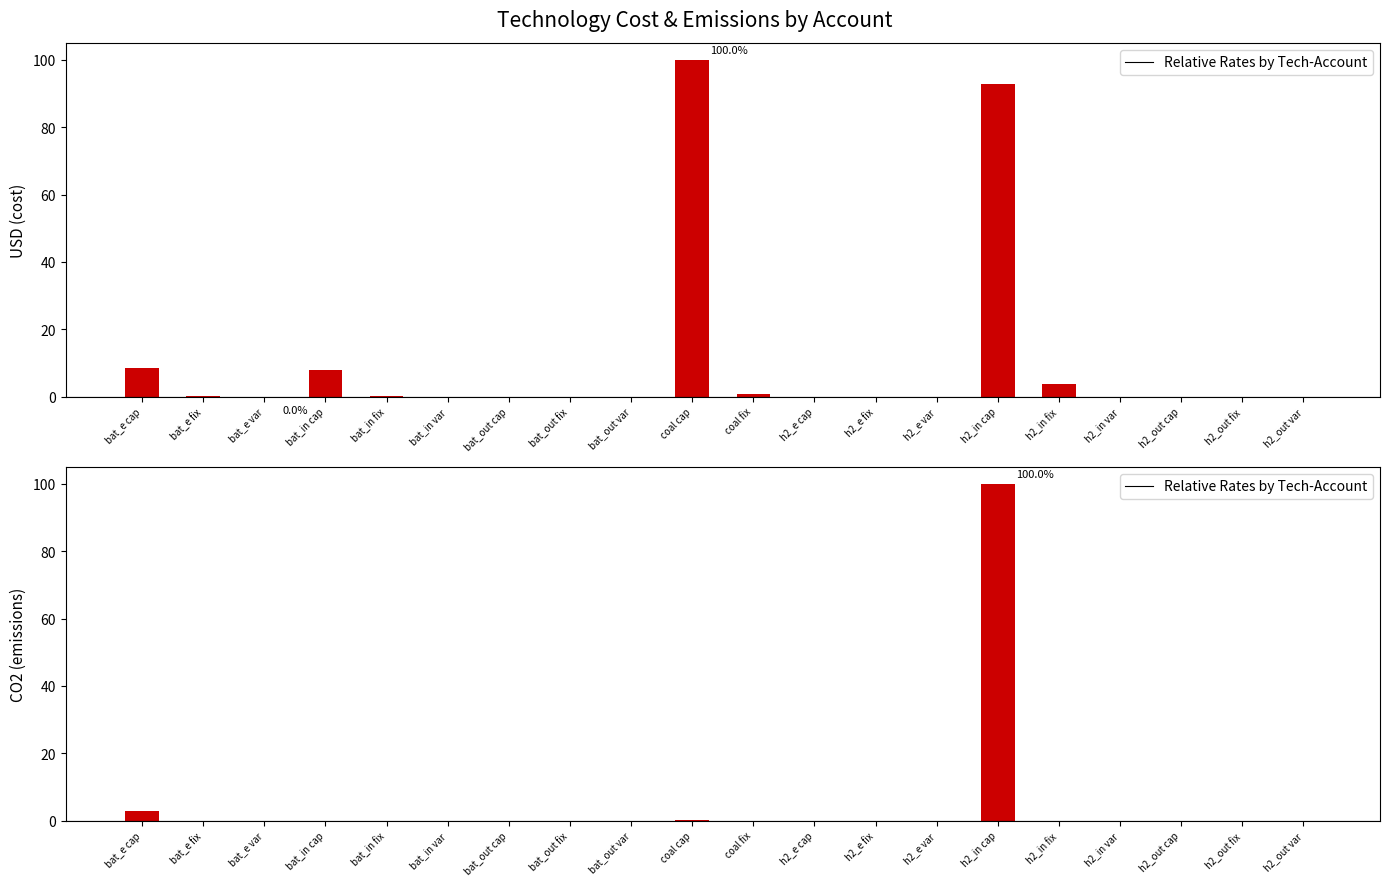

List the labels in order of CO2 value, largest first.

h2_in cap, bat_e cap, coal cap, bat_e fix, bat_e var, bat_in cap, bat_in fix, bat_in var, bat_out cap, bat_out fix, bat_out var, coal fix, h2_e cap, h2_e fix, h2_e var, h2_in fix, h2_in var, h2_out cap, h2_out fix, h2_out var